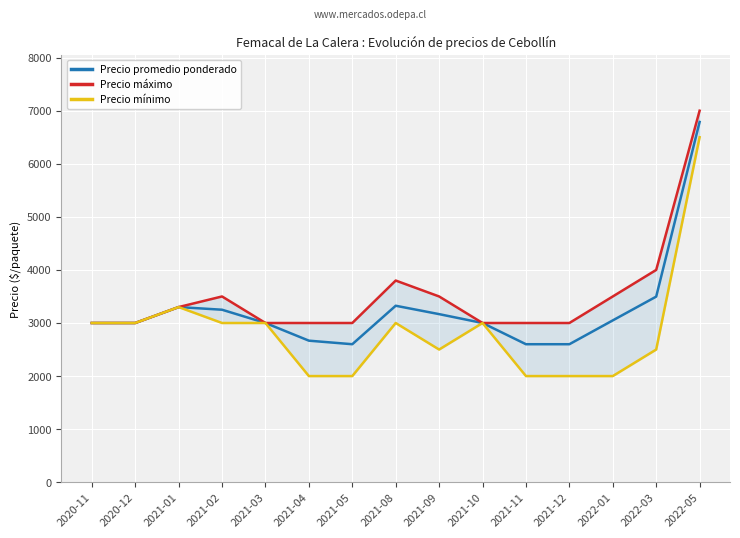

Where is the first local maximum for Precio promedio ponderado?

2021-01